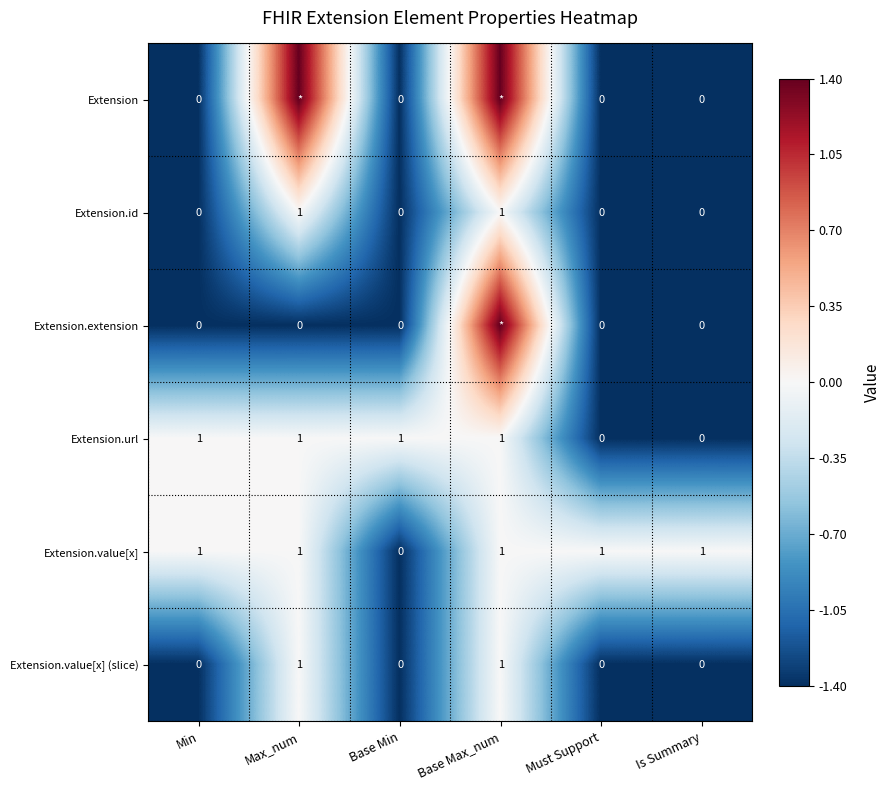

Which has a higher value, Base Min or Base Max_num?

Base Max_num